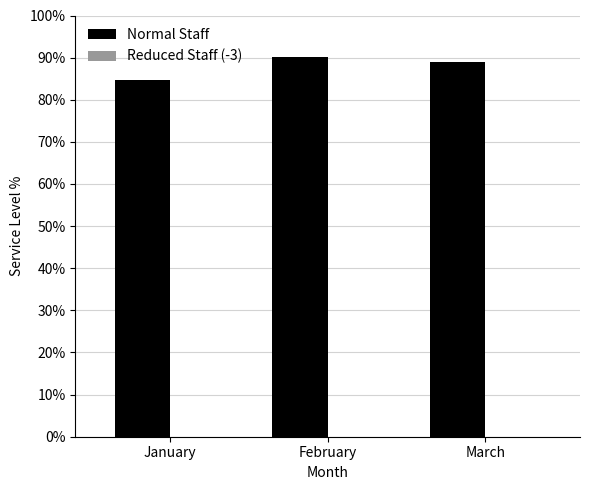

Which category has the lowest value across all series?

January